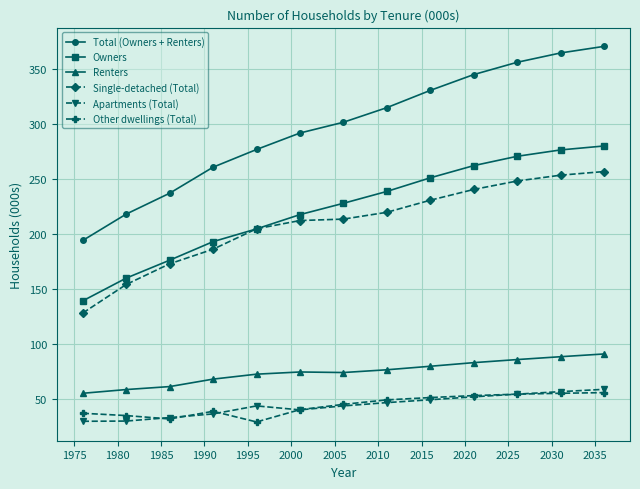

What are all the series names shown in the legend?

Total (Owners + Renters), Owners, Renters, Single-detached (Total), Apartments (Total), Other dwellings (Total)